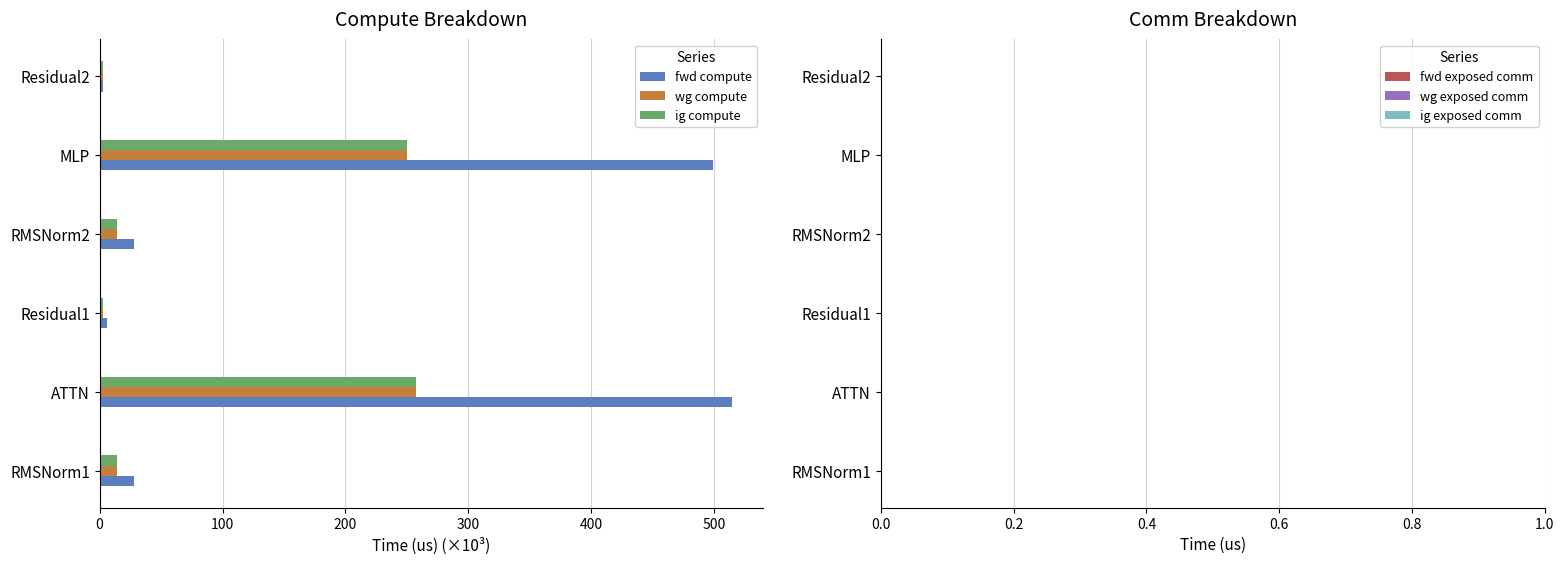

What is the difference between the maximum and minimum values in the fwd compute series?

511.5